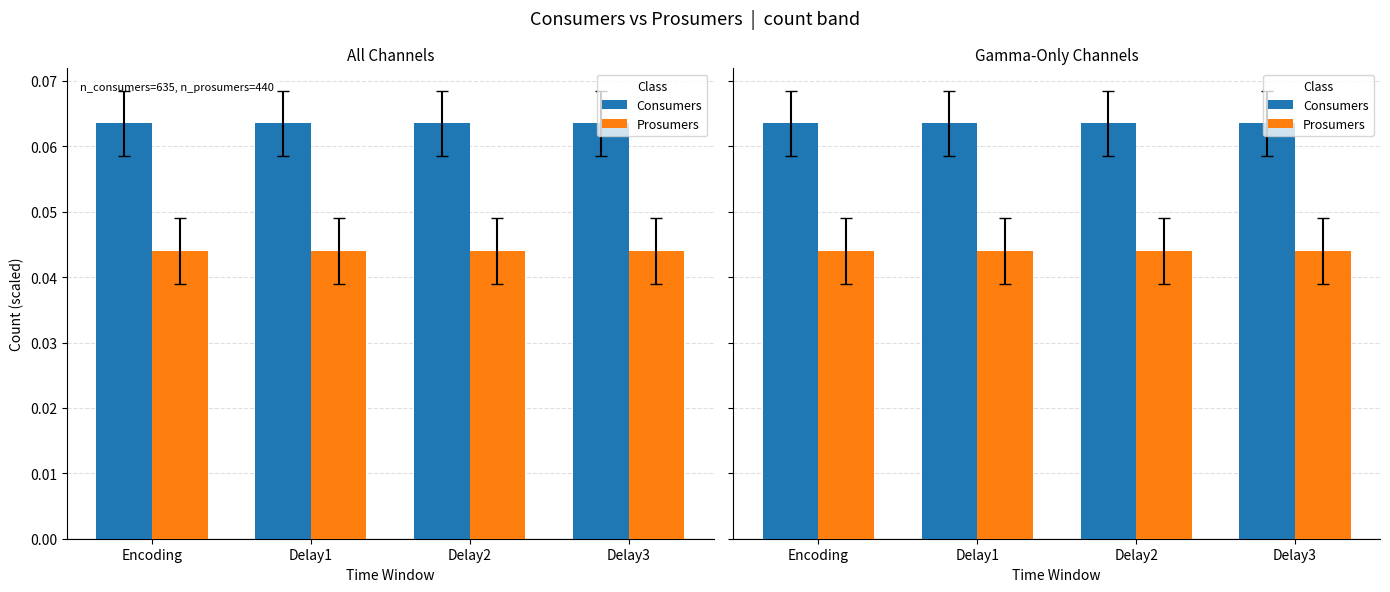

What is the label of the 3rd bar from the right?

Delay1